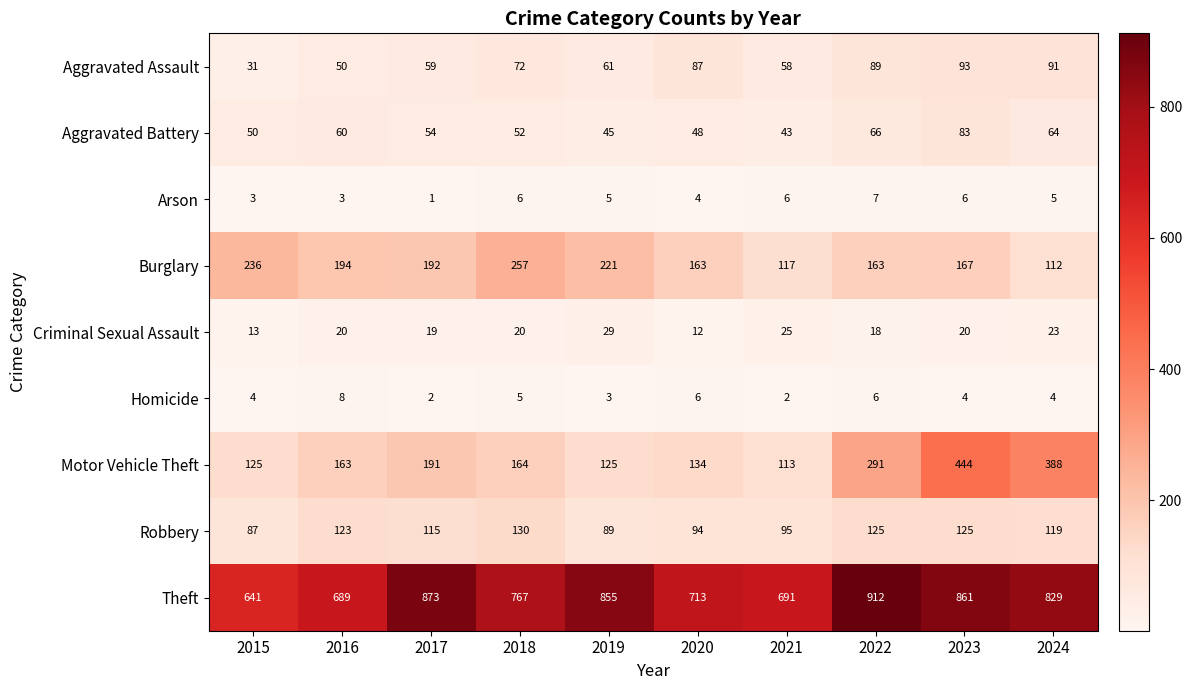

How many distinct data groups are displayed?

9